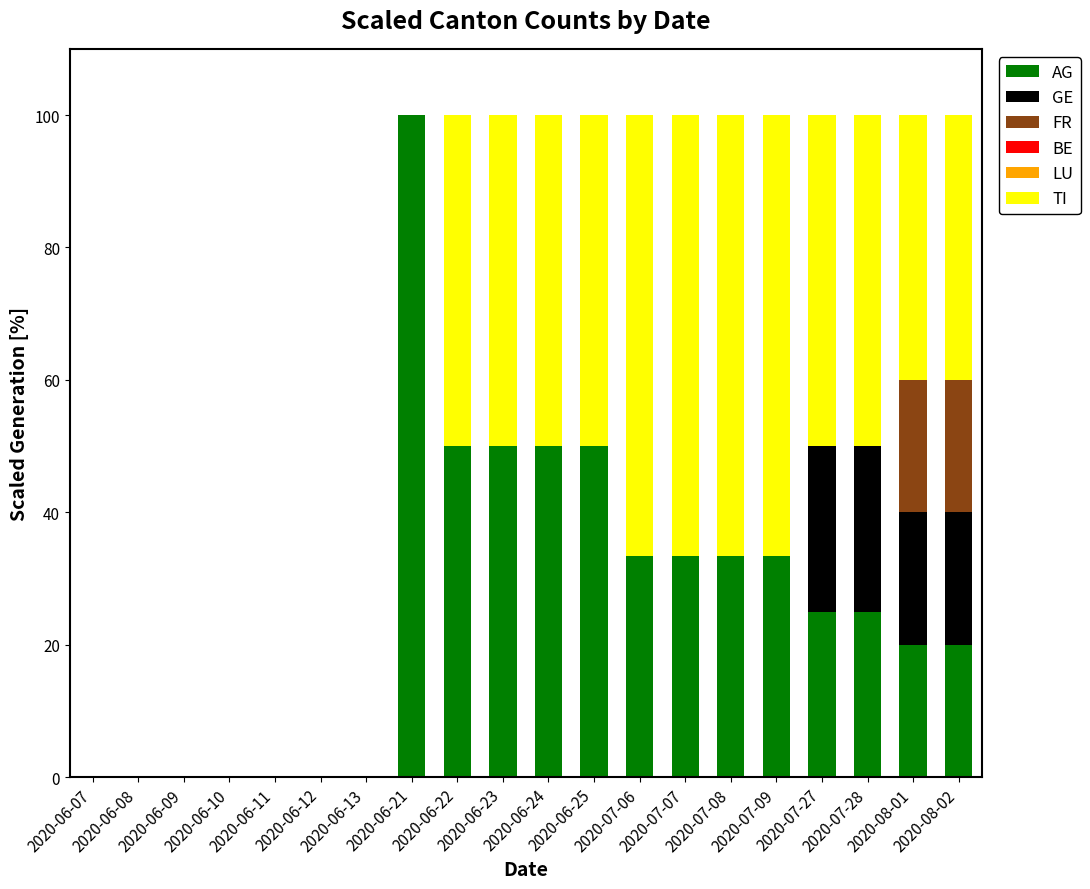

What is the highest value of the AG series?

100.0